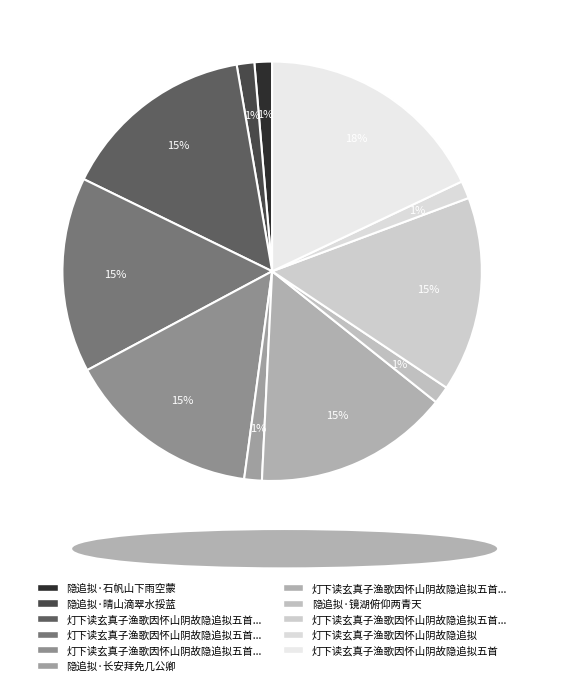

Which category has the smallest portion of the pie?

灯下读玄真子渔歌因怀山阴故隐追拟